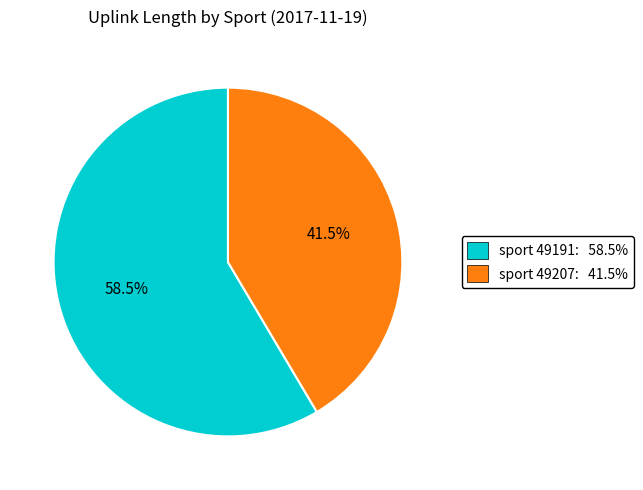

Approximately how many times larger is the value at sport 49207: 41.5% compared to sport 49191: 58.5%?

0.7